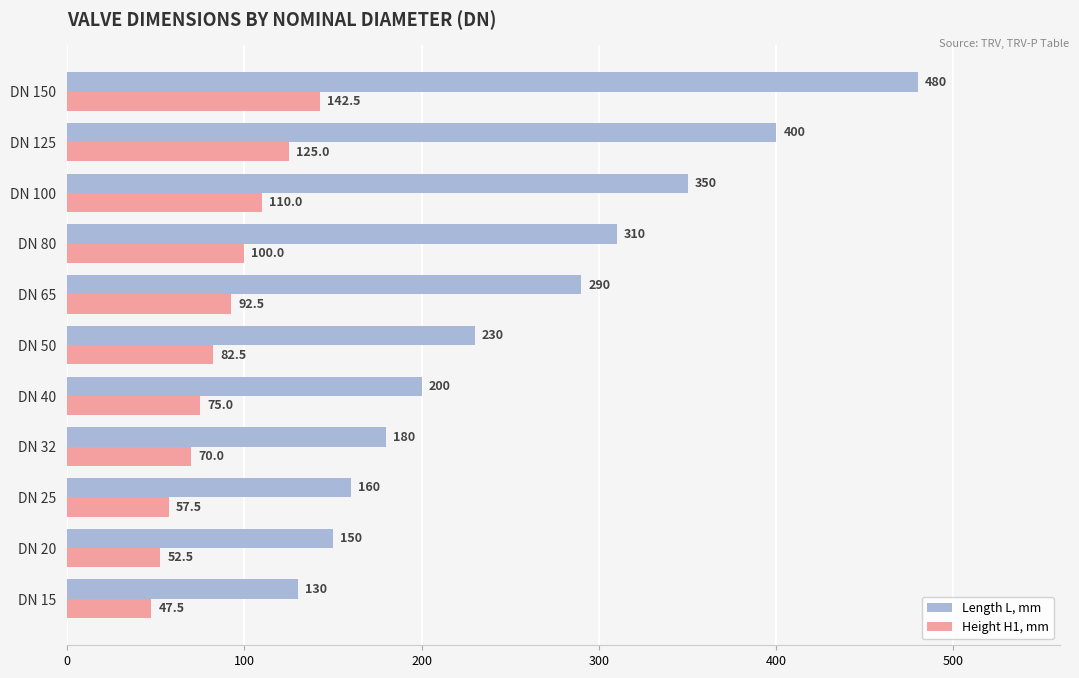

Read the Length L, mm value at DN 150.

480.0